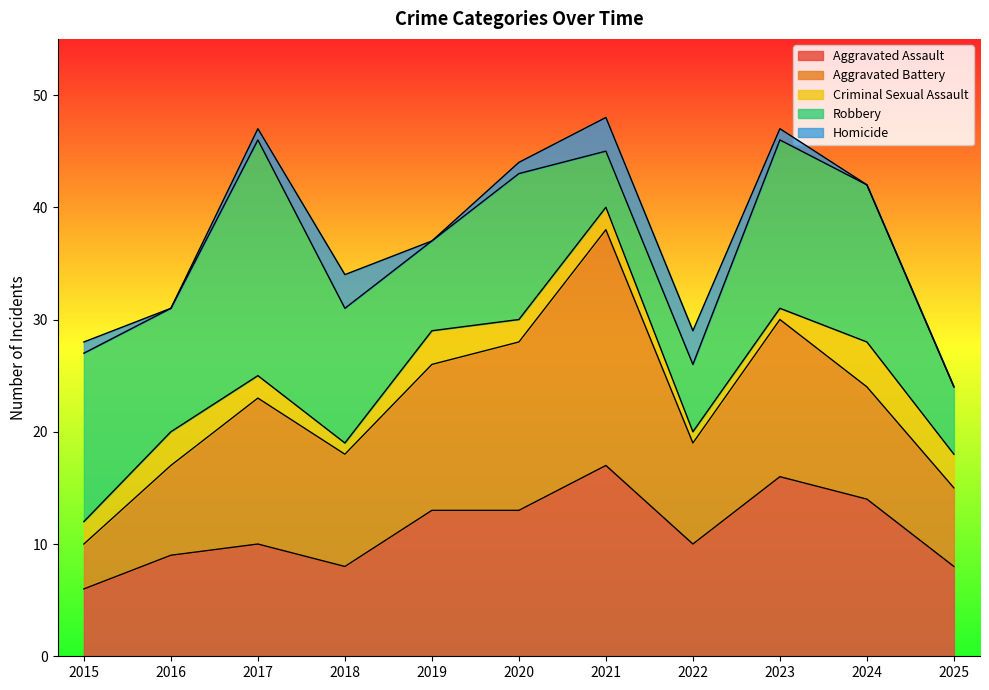

At which label does Homicide first exceed 1?

2018